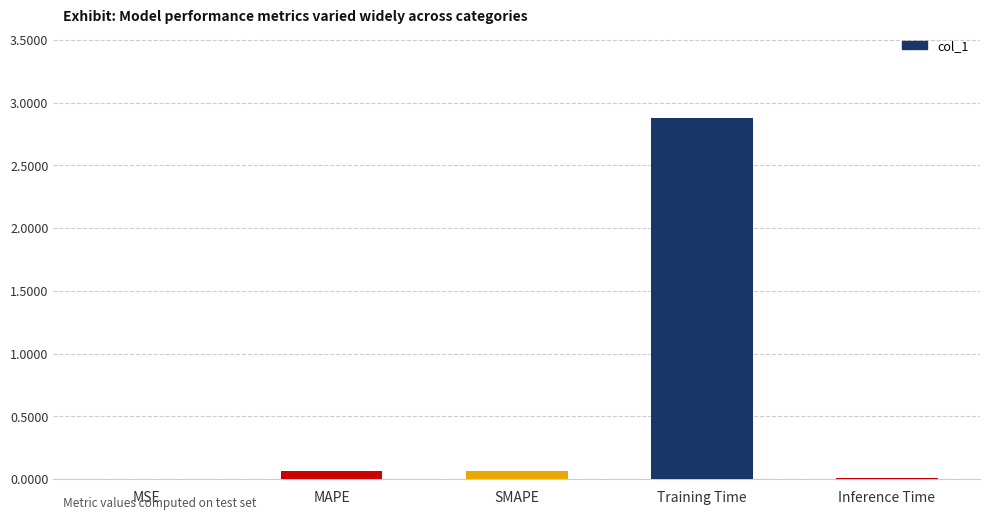

True or false: the data shows 0.1 at MAPE.

True